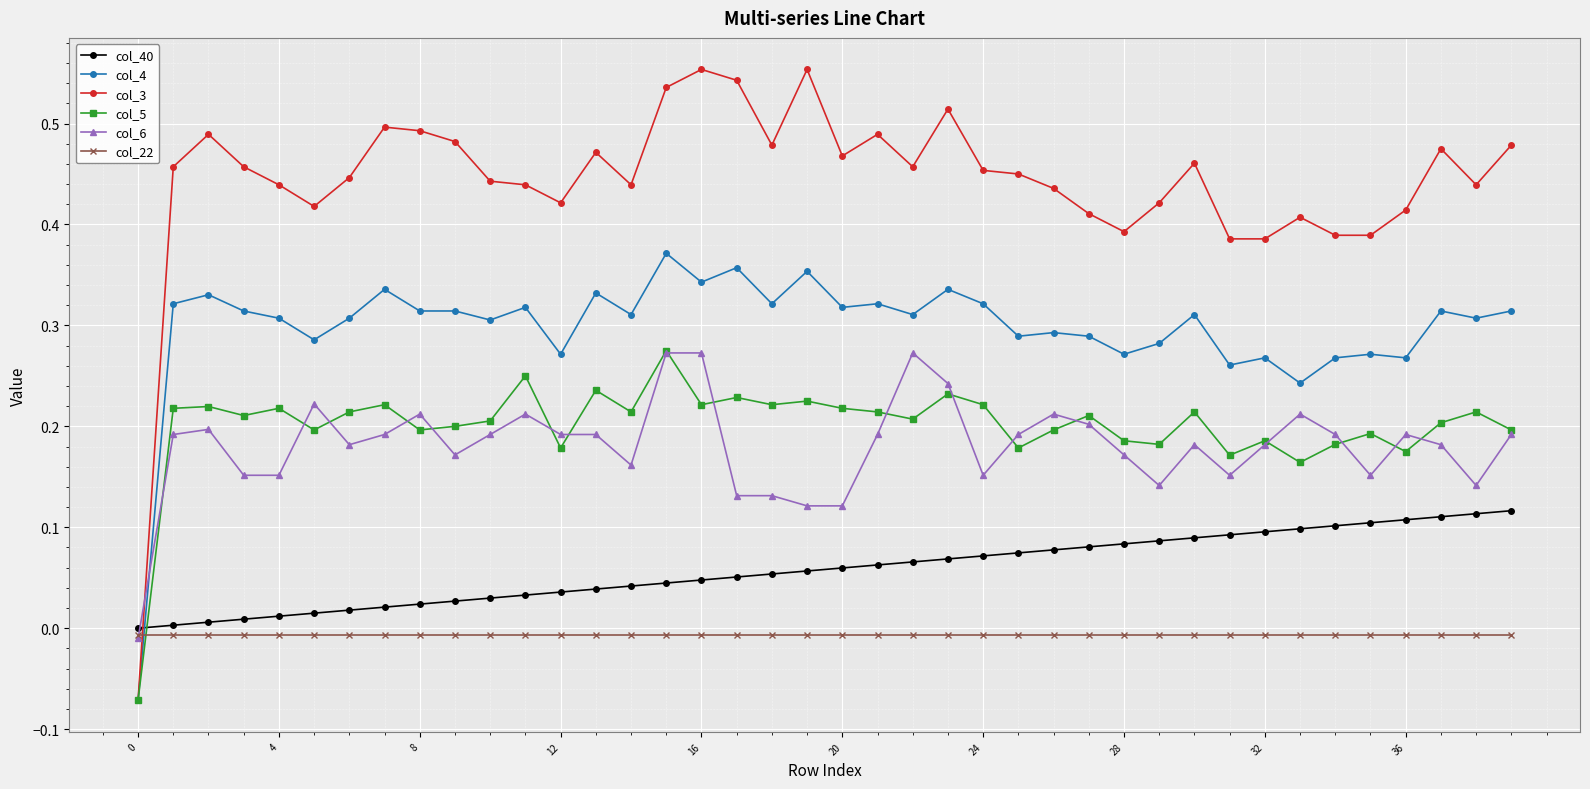

Which series has the largest total across all categories?

col_3